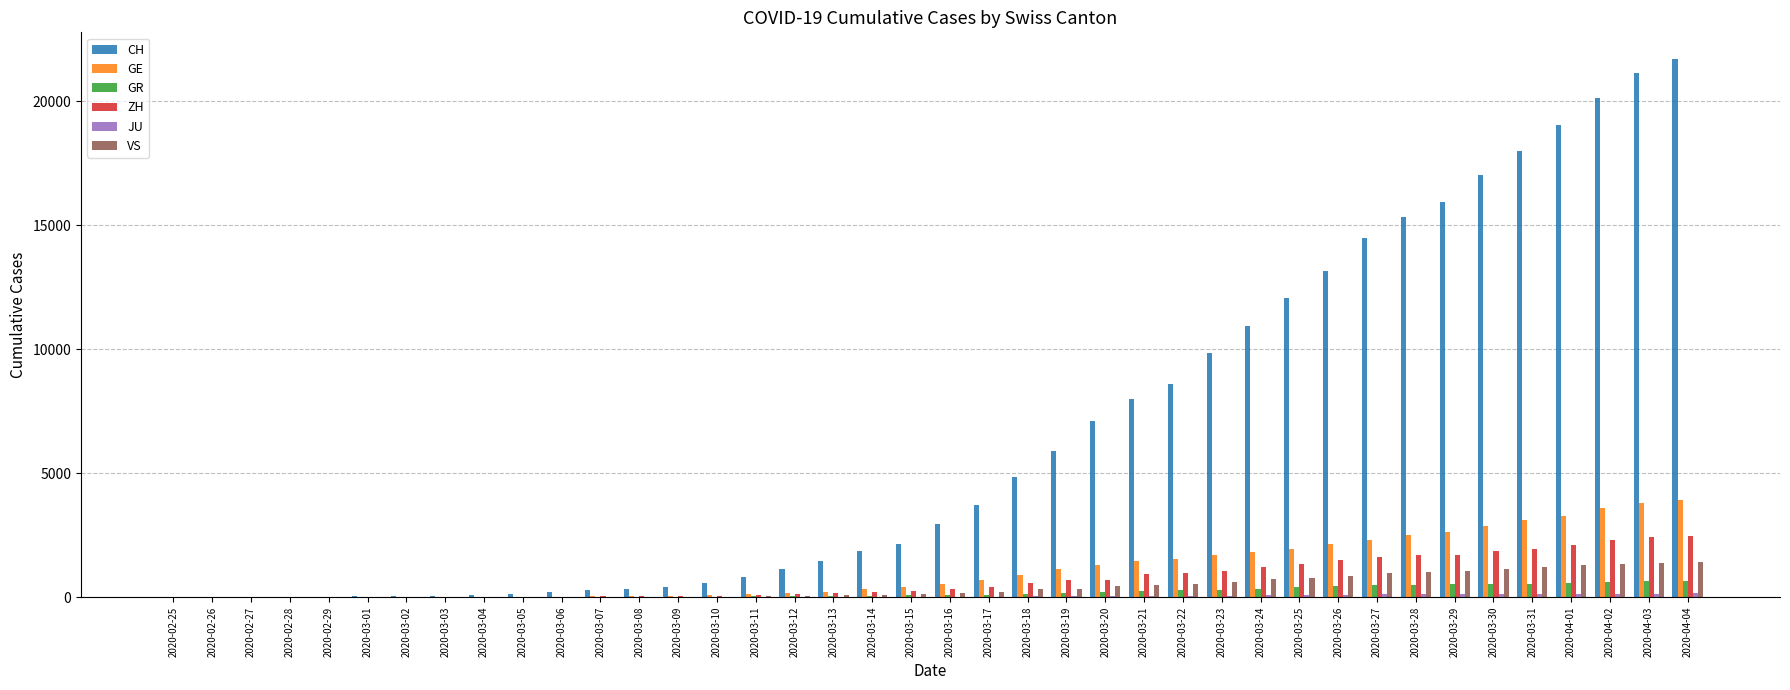

How many data points does each series have?

40